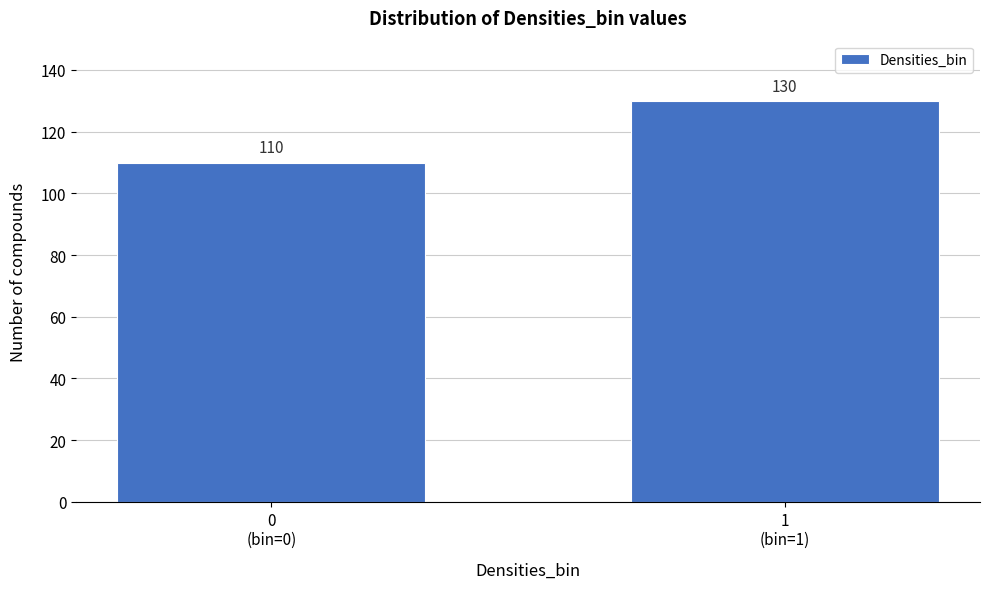

Reading left to right, what are all the values shown in this chart?

110	130